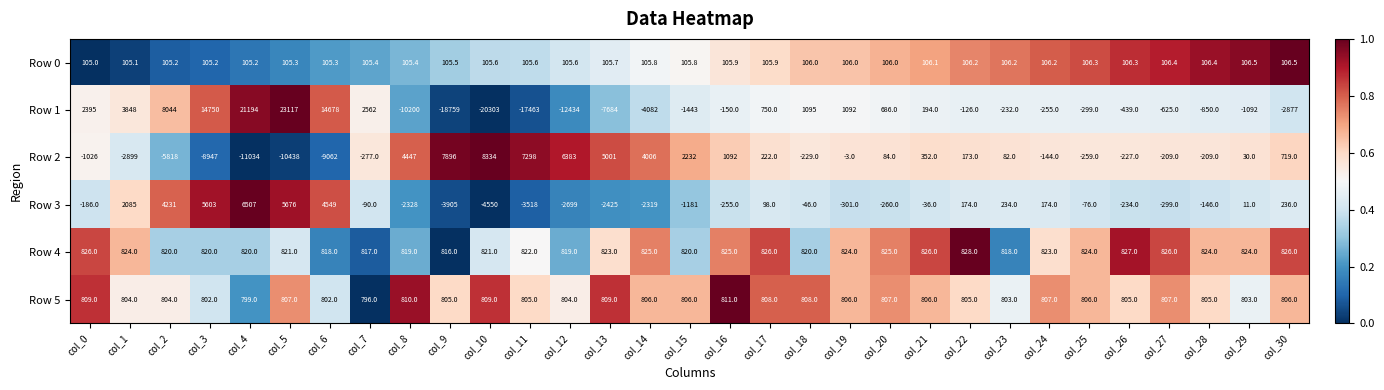

Which category has the highest value across all series?

col_5